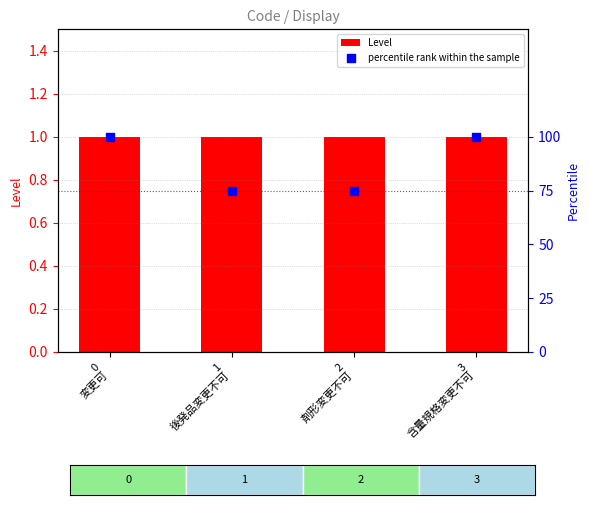

At which category is the sum across all series the highest?

0
変更可